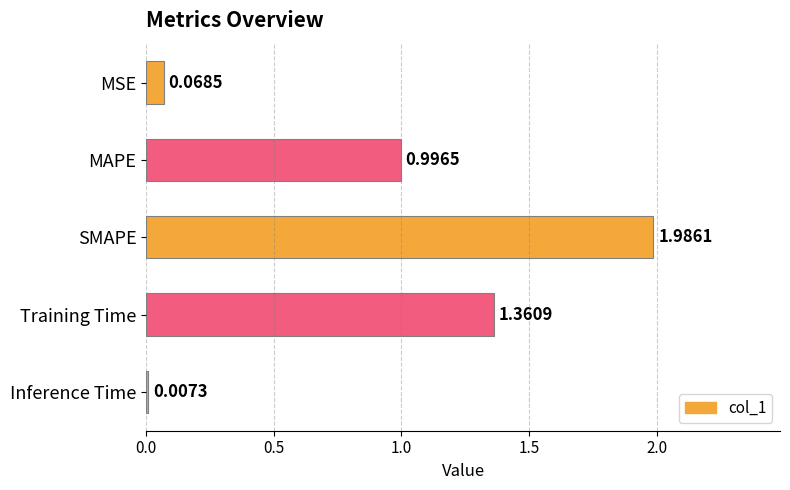

Where is the data nearest to the value 0?

Inference Time